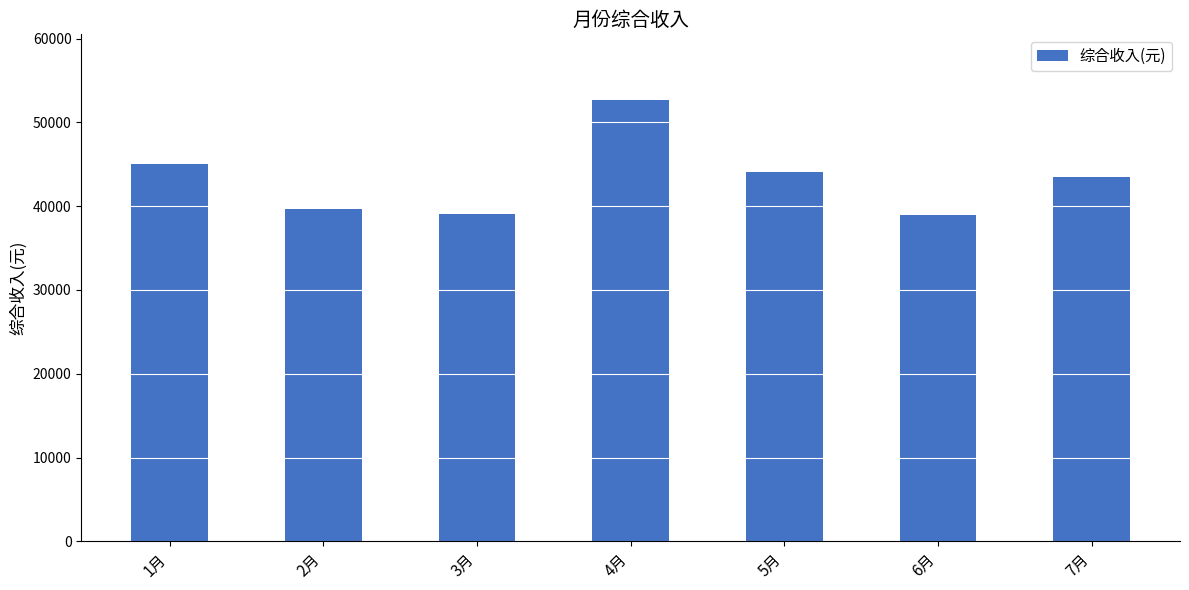

What is the ratio of the value at 2月 to the value at 4月?

0.8